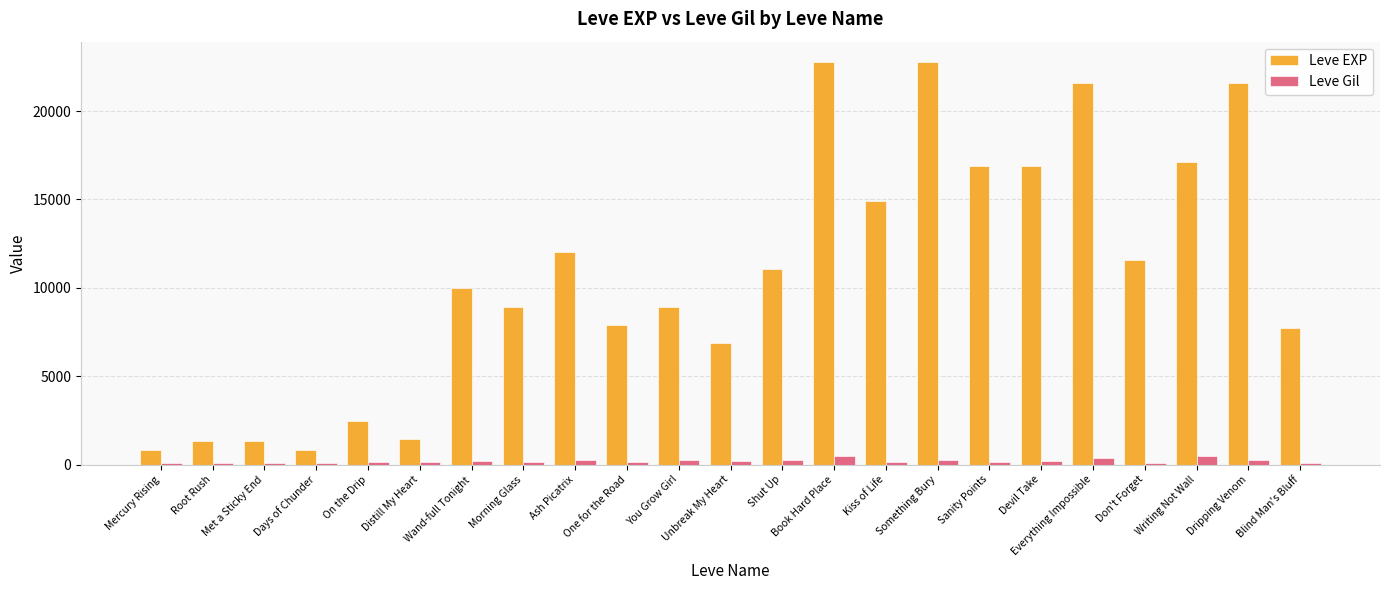

Which series has the widest spread of values?

Leve EXP